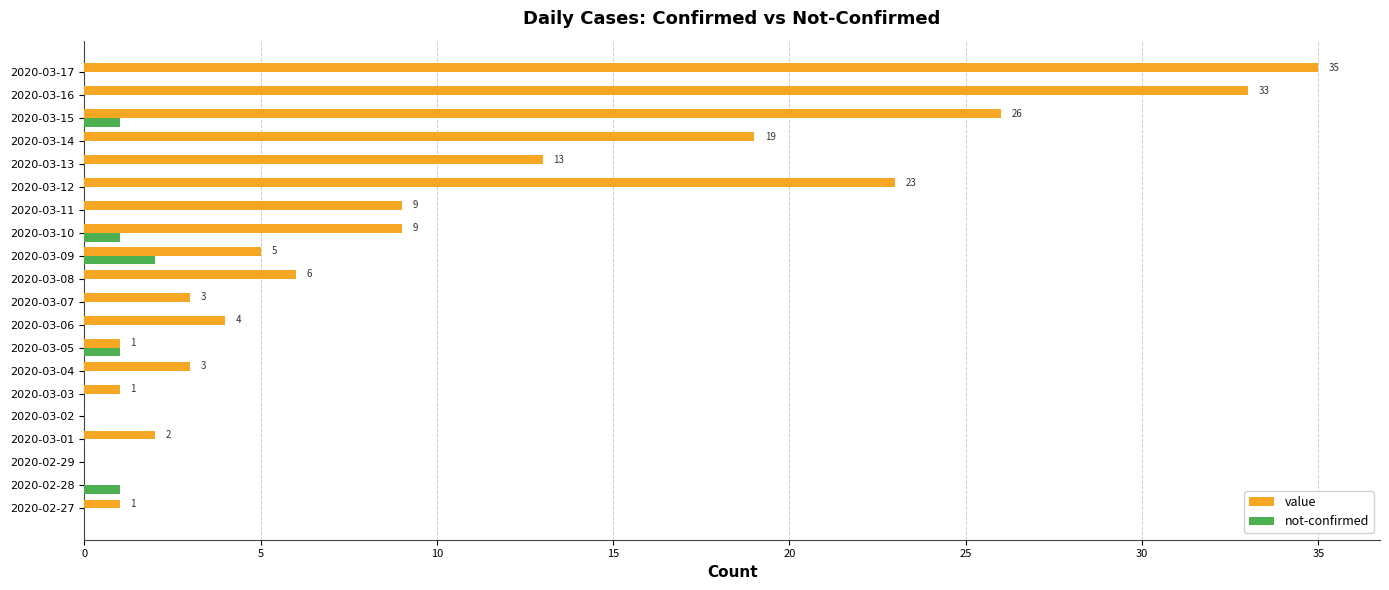

What is the sum of the value values at 2020-03-12 and 2020-03-01?

25